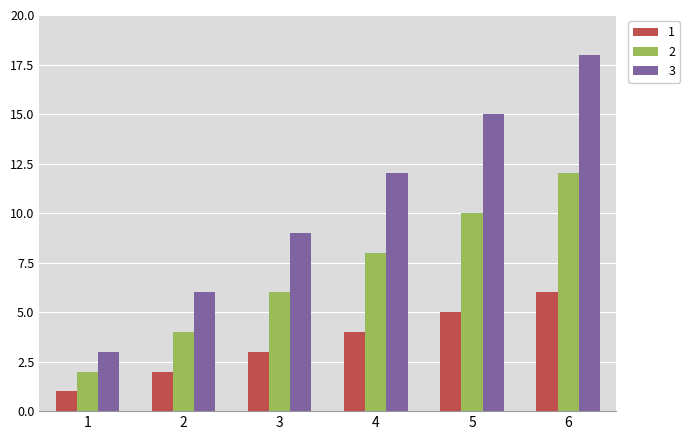

Which series has the largest total across all categories?

3